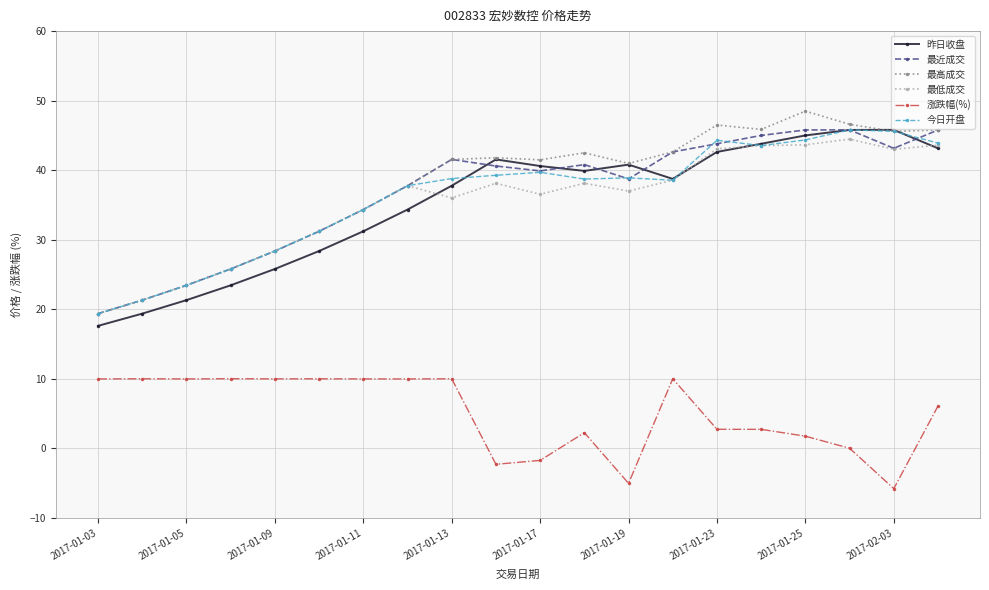

True or false: 涨跌幅(%) has more than 2 interior local peaks.

True